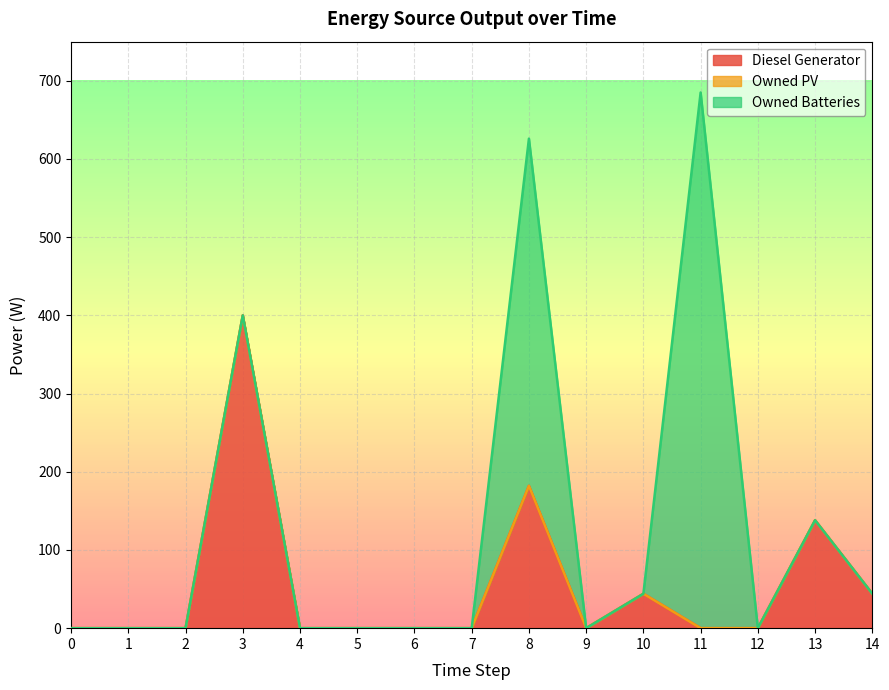

What is the maximum value for Diesel Generator?

400